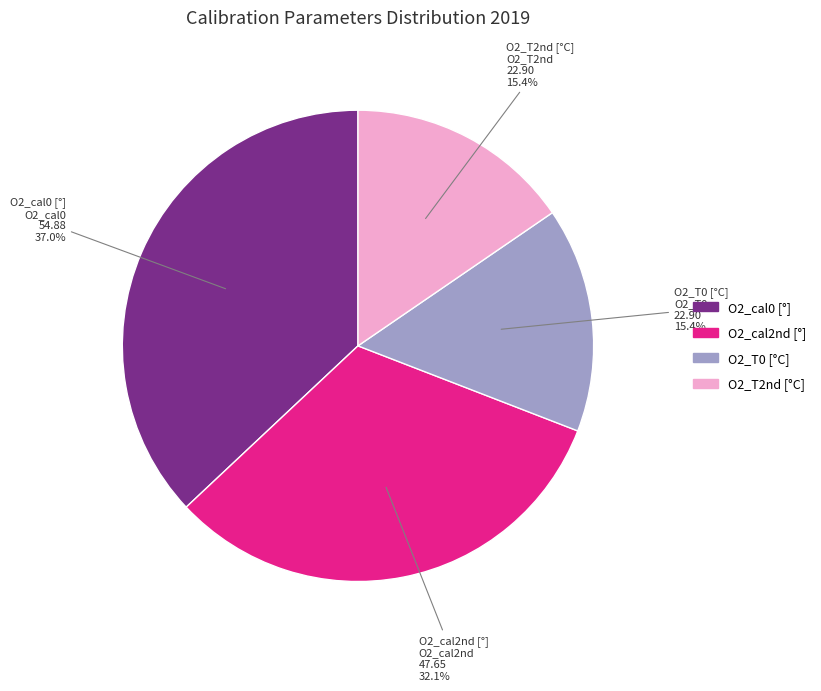

Is there any slice that represents more than half of the pie?

No